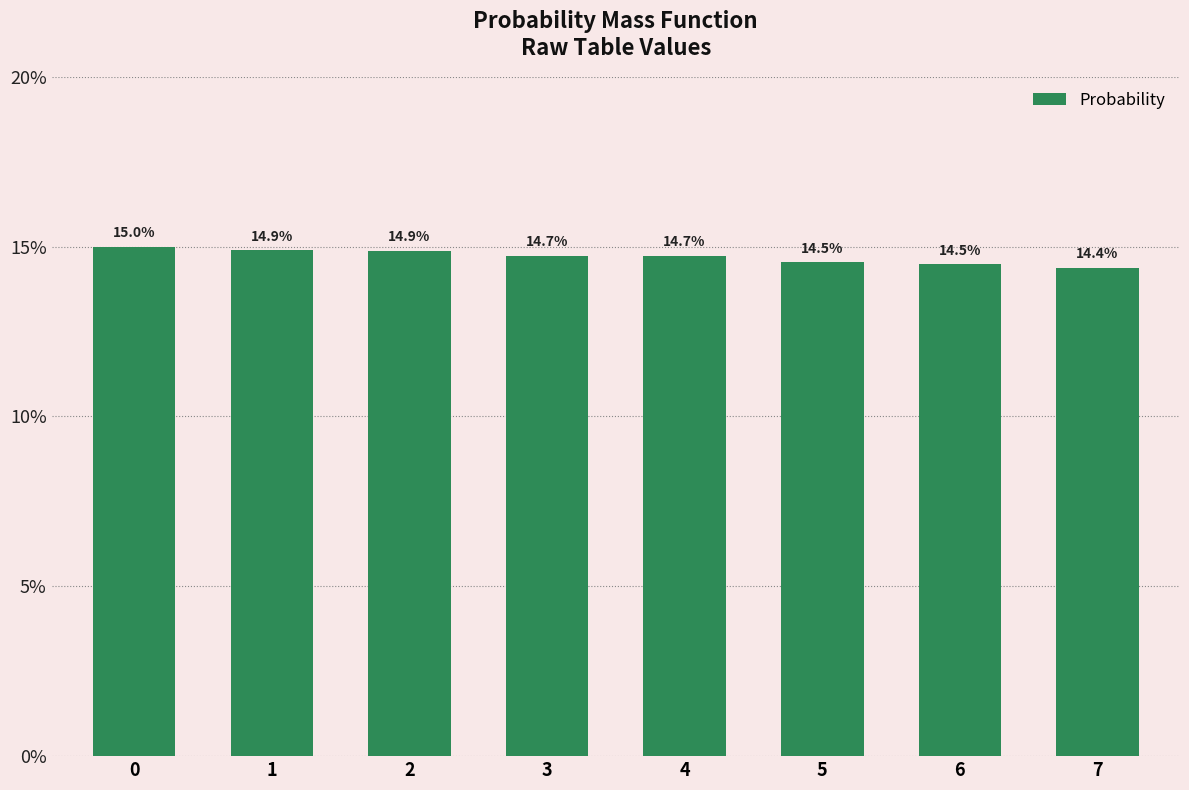

Reading left to right, list all the values displayed in this chart.

0.1	0.1	0.1	0.1	0.1	0.1	0.1	0.1